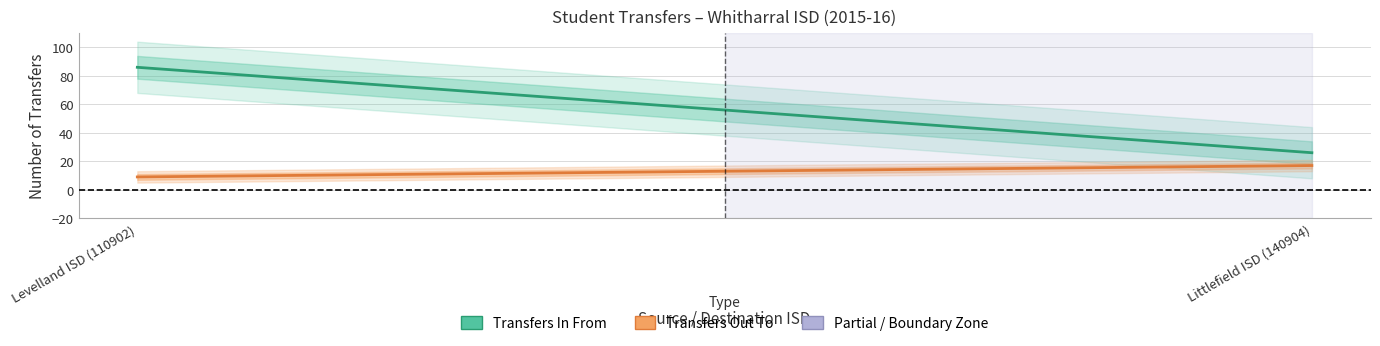

What is the difference between the maximum and minimum values in the Transfers In From series?

60